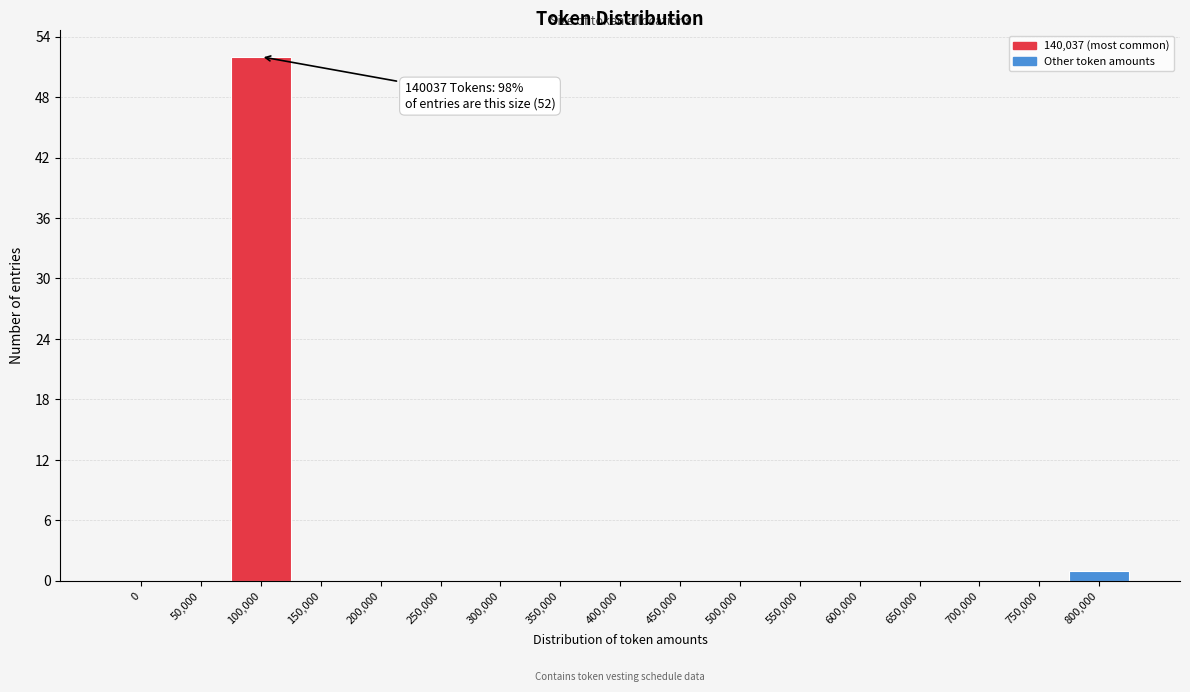

Reading right to left, transcribe all the data shown in this chart.

800,000=1	750,000=0	700,000=0	650,000=0	600,000=0	550,000=0	500,000=0	450,000=0	400,000=0	350,000=0	300,000=0	250,000=0	200,000=0	150,000=0	100,000=52	50,000=0	0=0